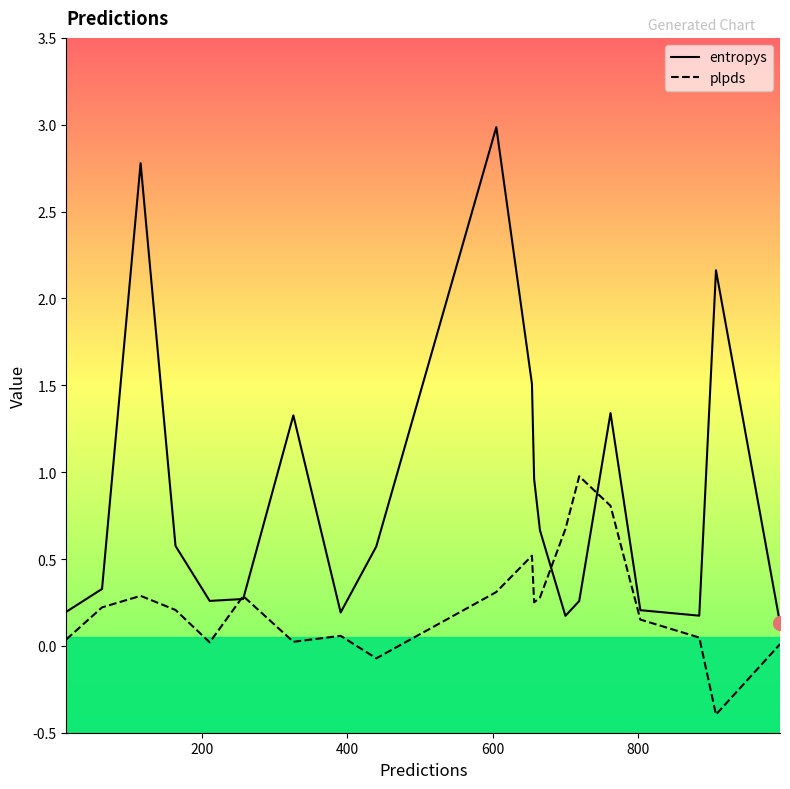

What is the greatest value displayed?

3.0